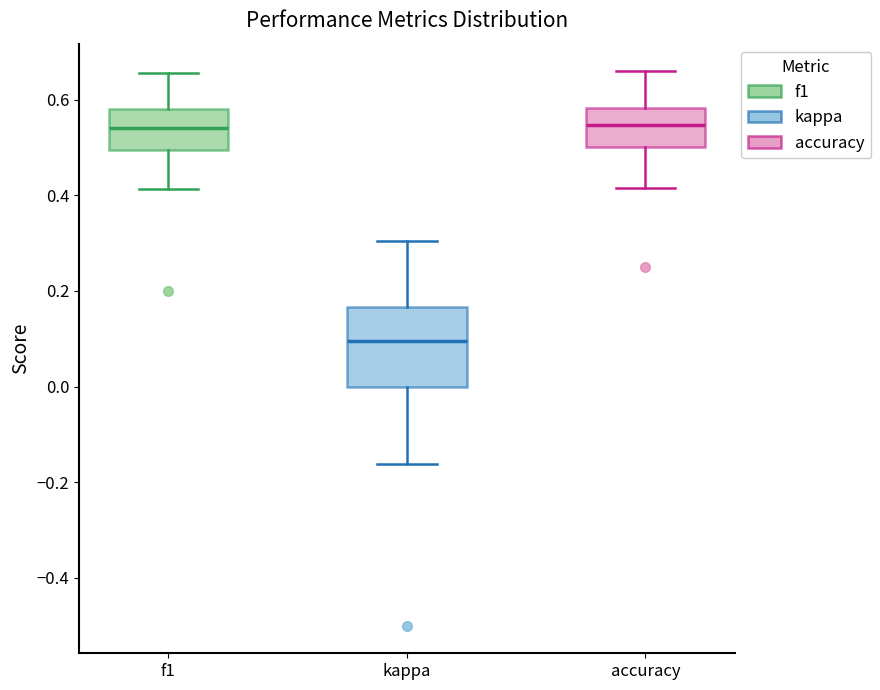

Where does the median line of the box for f1 sit on the y-axis? The values are not printed on the chart, so give them approximately, as read against the axis.

0.54